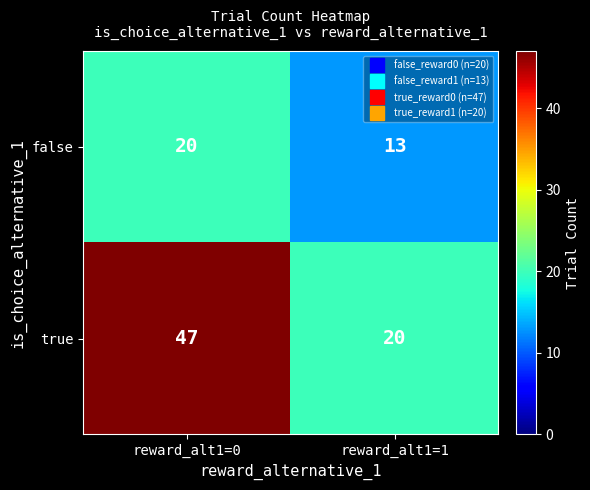

Where is false nearest to the value 16?

reward_alt1=1